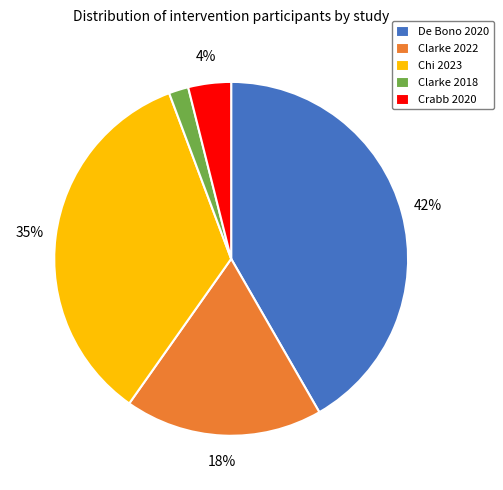

Is the sum of Chi 2023 and Crabb 2020 greater than half?

No